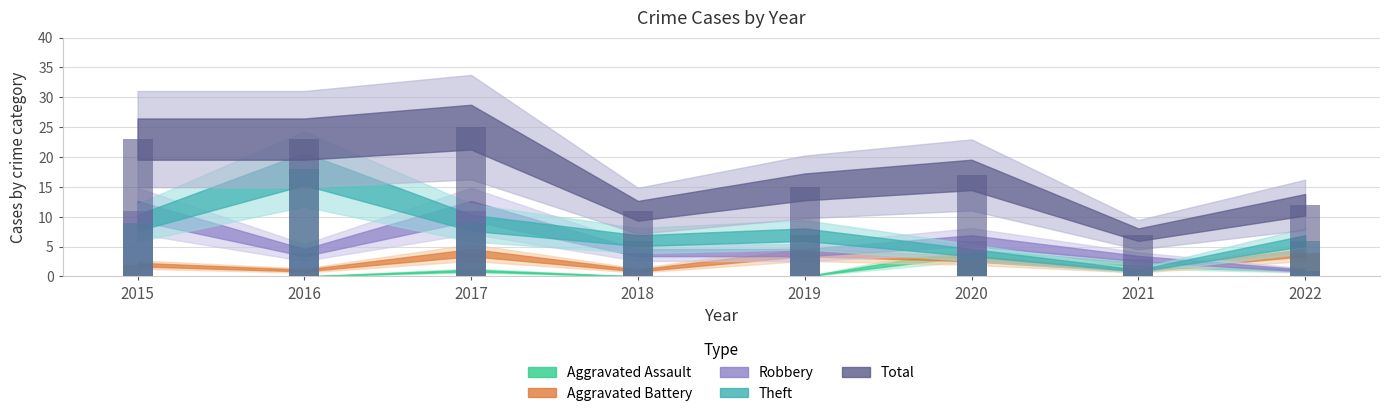

Which series has the largest total across all categories?

Total